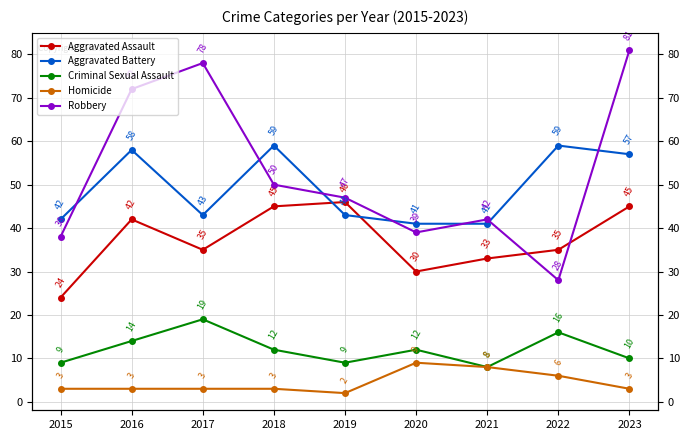

Rank the series at 2020 from highest to lowest value.

Aggravated Battery, Robbery, Aggravated Assault, Criminal Sexual Assault, Homicide